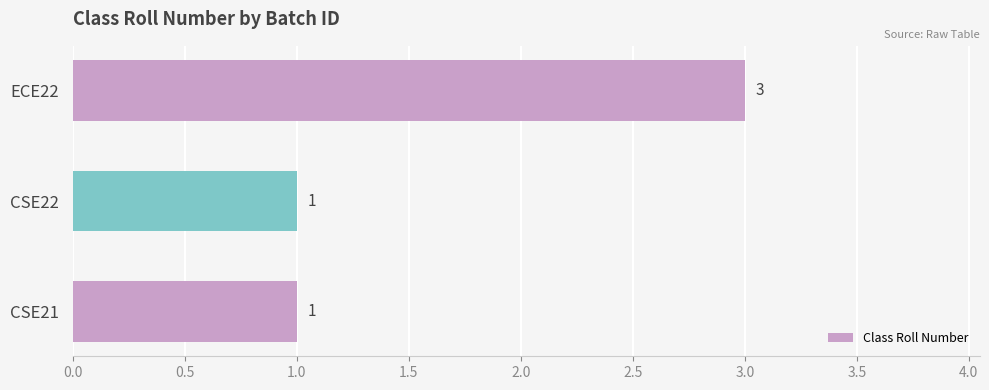

What is the sum of all values?

5